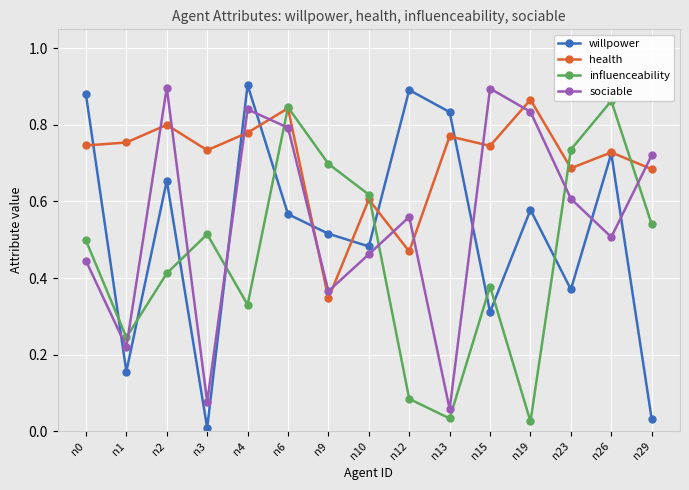

The influenceability series shows 0.9 at n29. True or false?

False